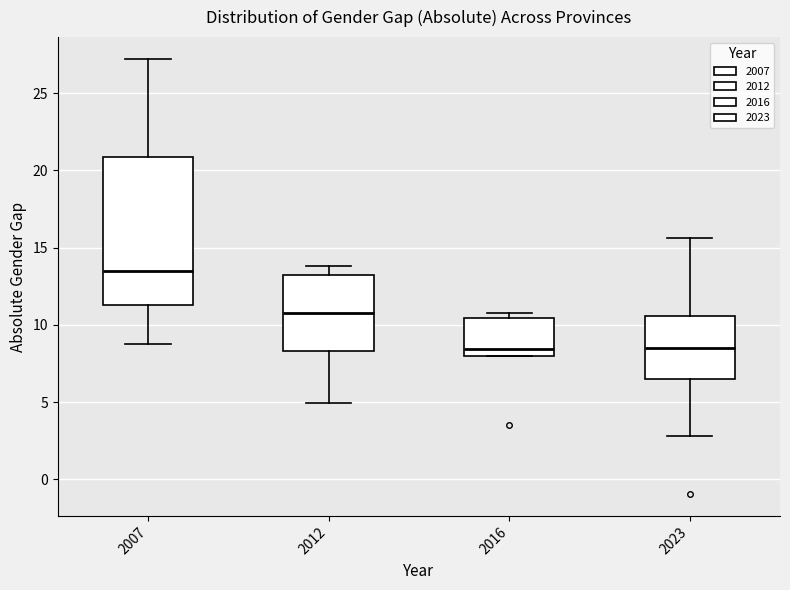

Where is the lower edge of the box at x = 2016 on the y-axis? The values are not printed on the chart, so give them approximately, as read against the axis.

8.0